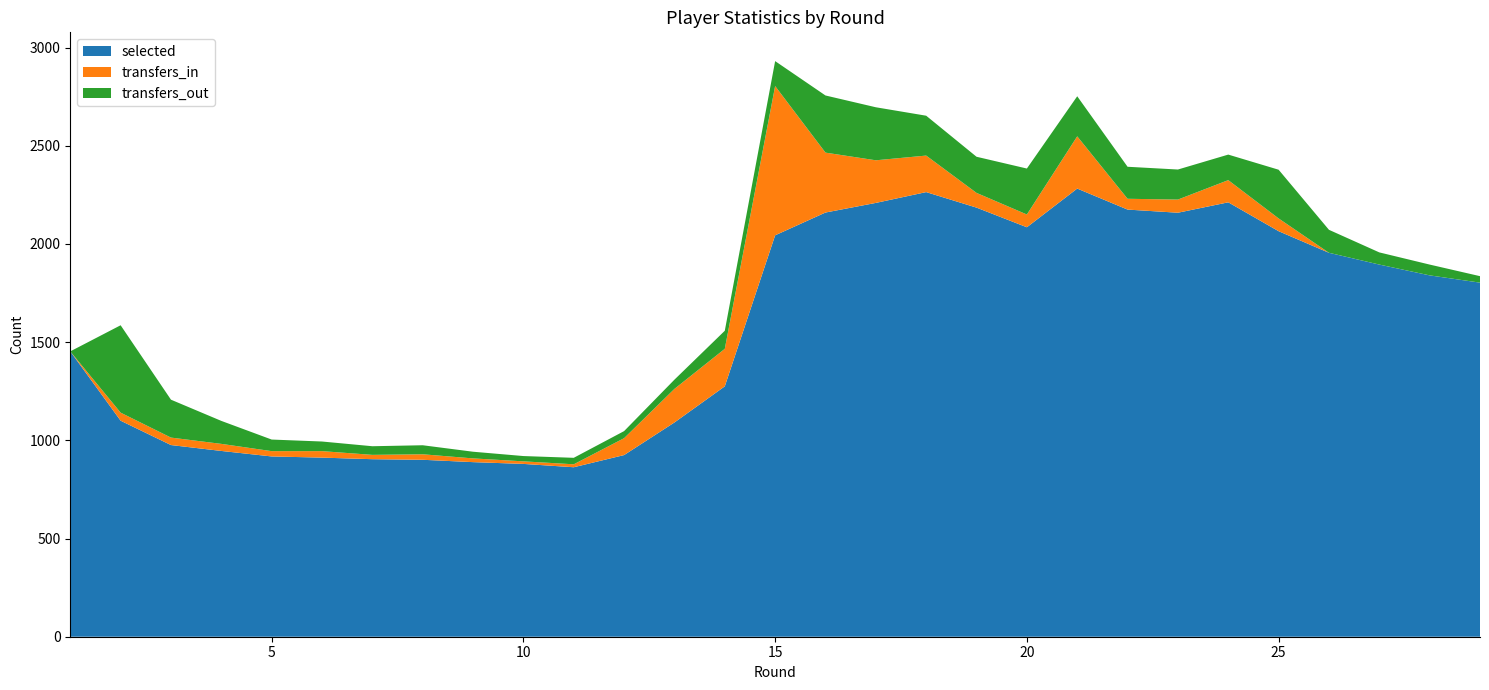

Reading left to right, what are all the values shown in this chart?

selected: 1453	1100	976	946	918	912	904	901	889	880	863	925	1091	1275	2044	2160	2209	2264	2185	2085	2282	2175	2159	2212	2065	1955	1895	1840	1803
transfers_in: 0	41	38	36	27	33	22	28	19	13	15	86	171	191	760	305	217	186	75	65	266	55	67	113	65	0	0	0	0
transfers_out: 0	445	193	117	59	49	44	46	34	27	33	36	47	92	127	291	270	203	184	234	204	163	153	130	248	117	62	55	33